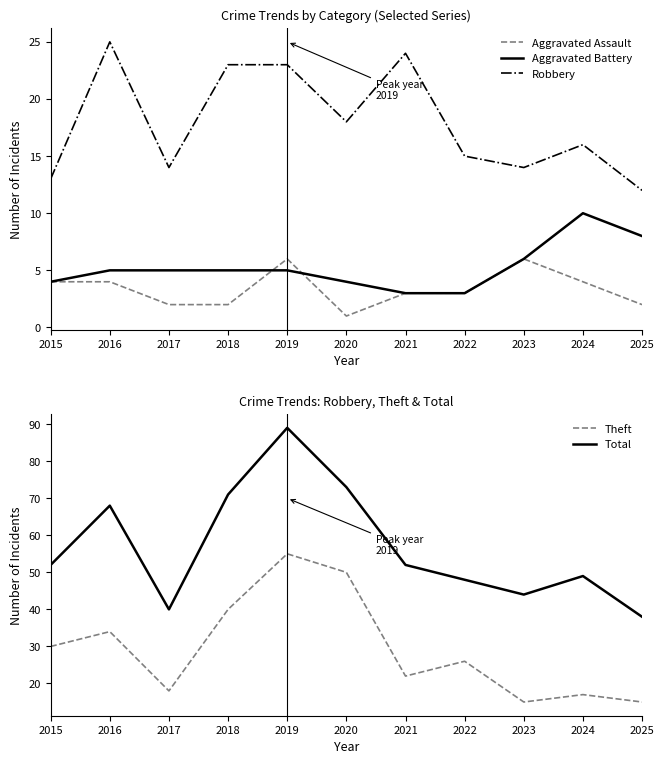

How many series are shown in this chart?

5